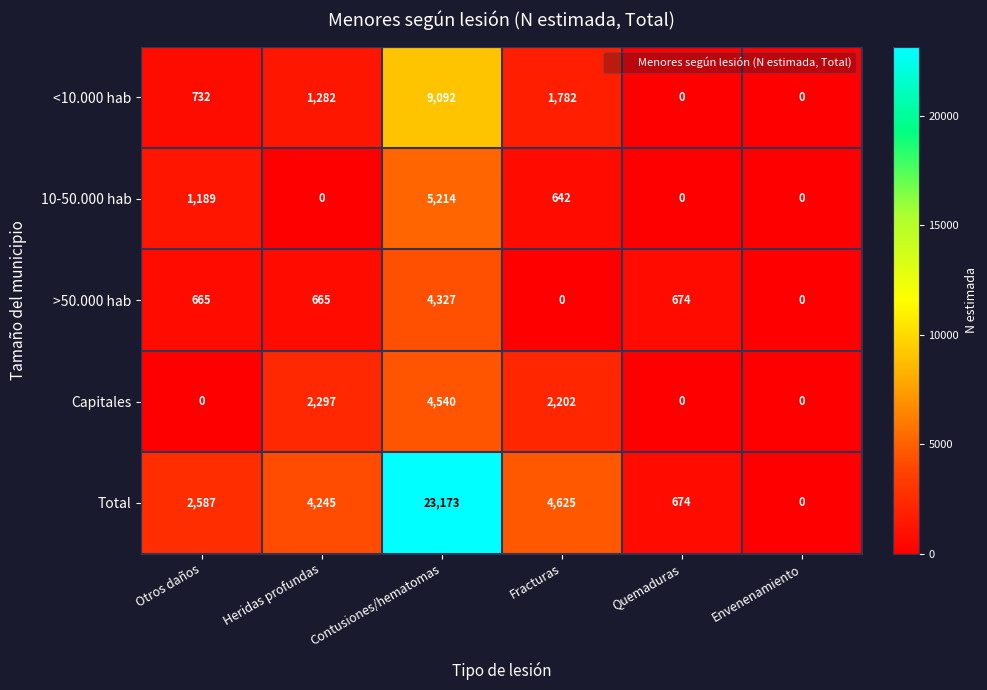

True or false: Total has a value of 0 at Envenenamiento.

True